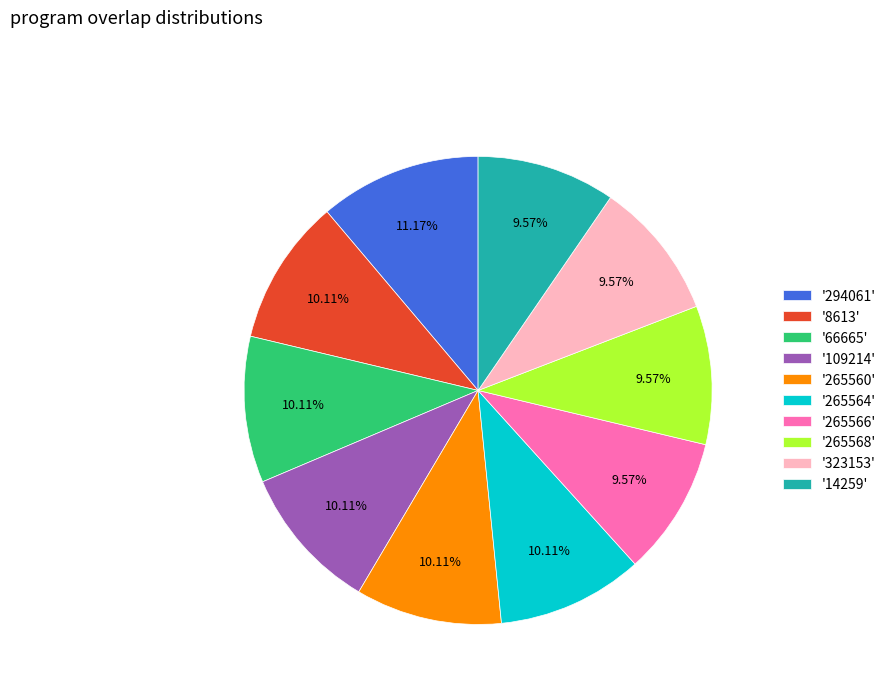

Which slice is the largest?

'294061'